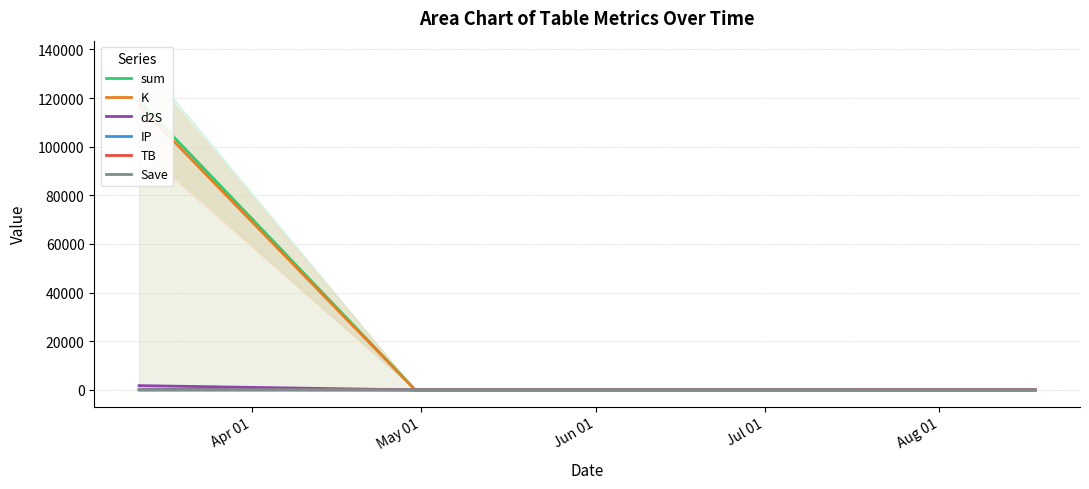

What position from the left is Aug 01?

5